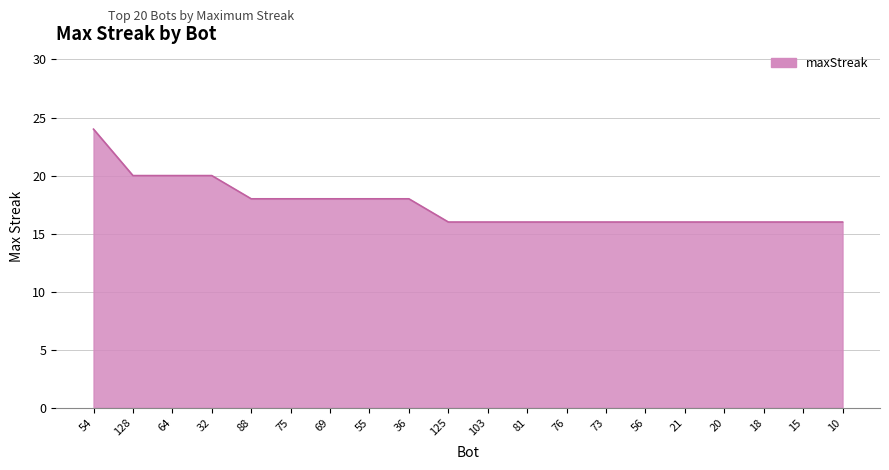

What position from the left is 18?

18